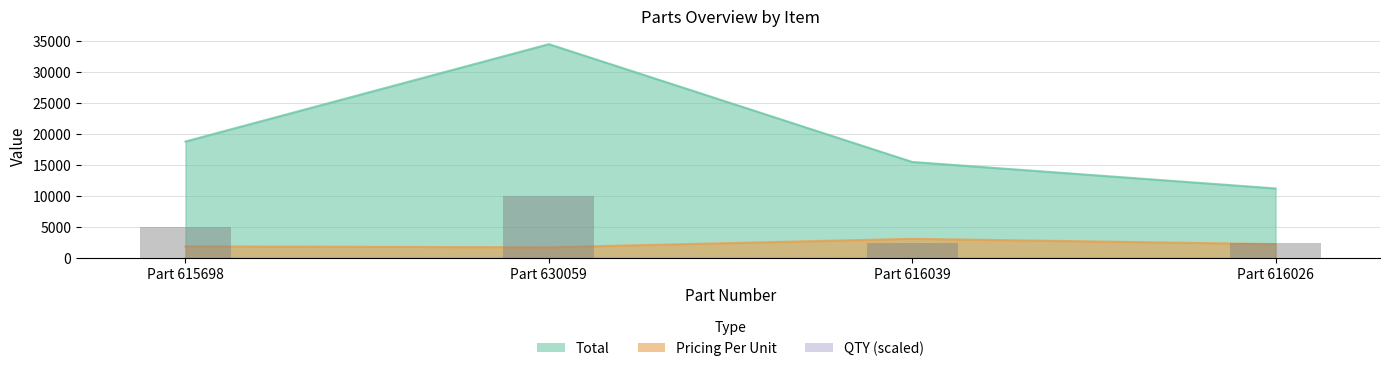

What is the average value?

5000